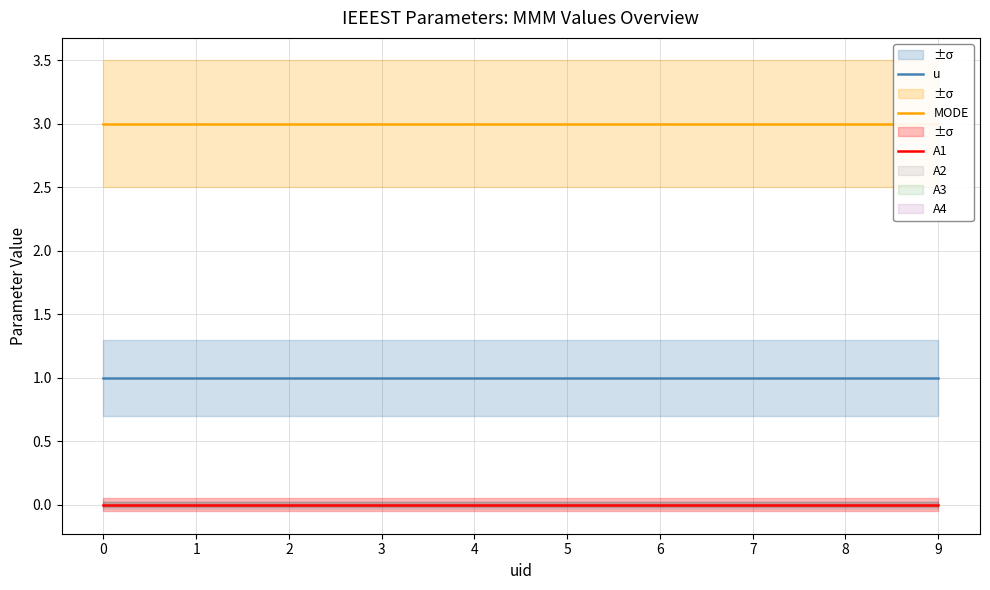

True or false: MODE and u cross at least once.

False